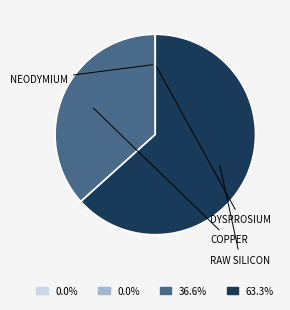

Is there any slice that represents more than half of the pie?

Yes